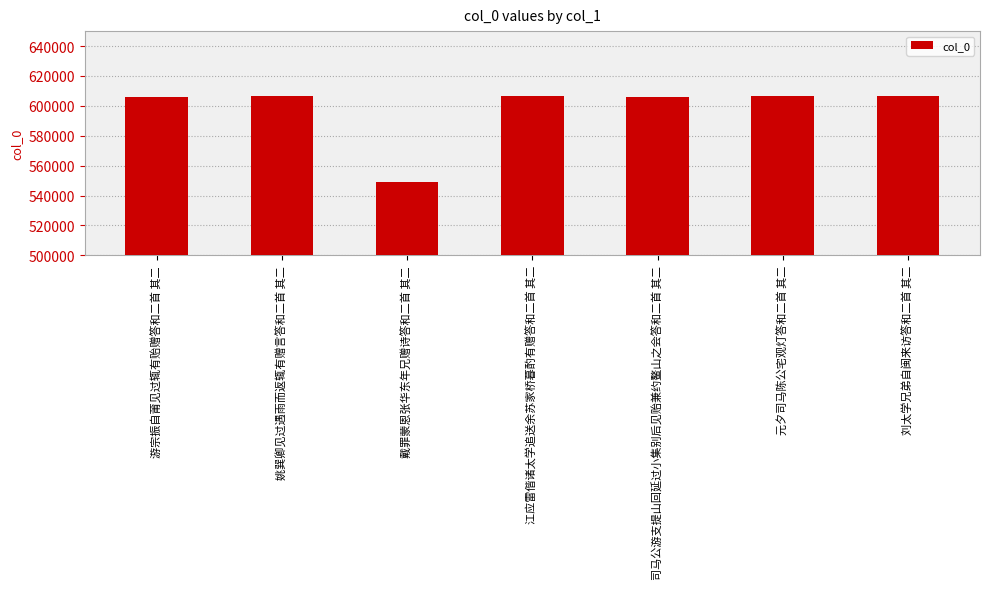

The value at 戴罪蒙恩张华东年兄赠诗答和二首 其二 is 338196. True or false?

False